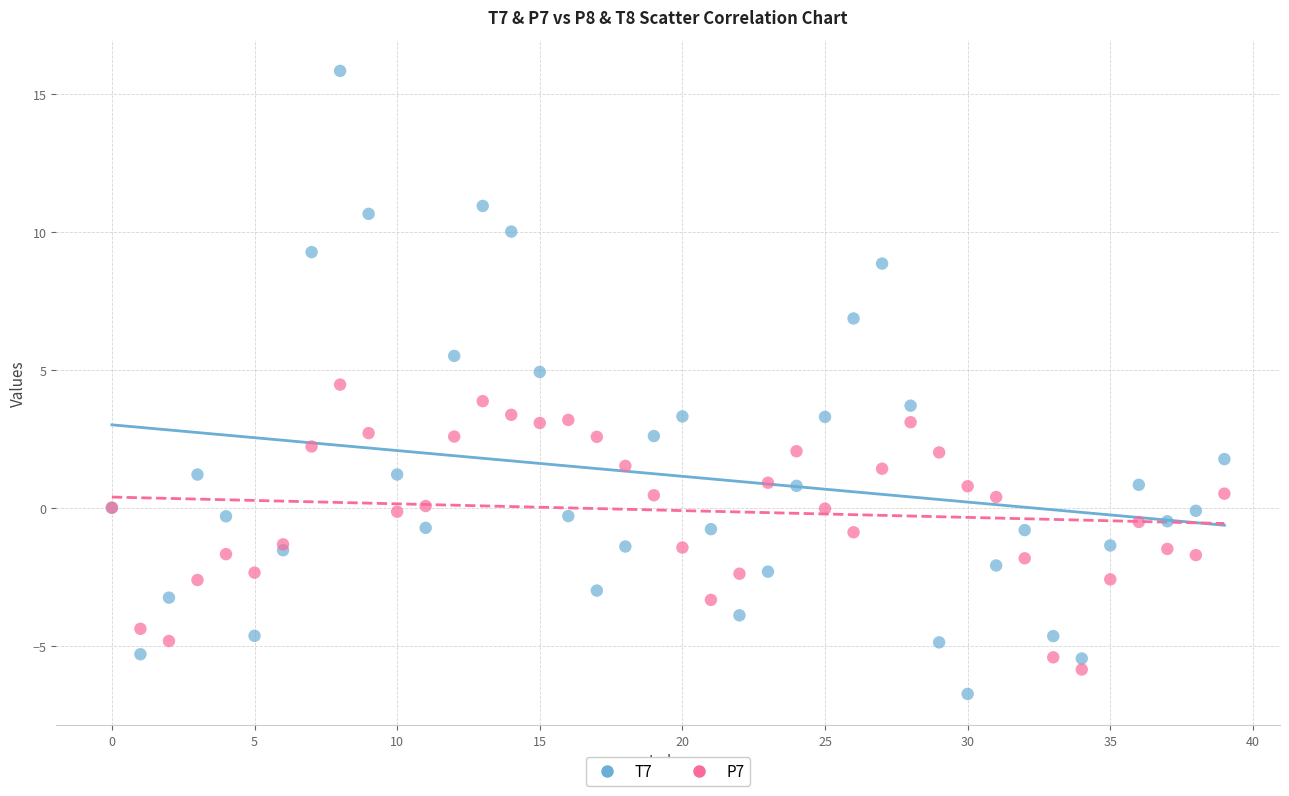

Which series contains the highest Y value?

T7